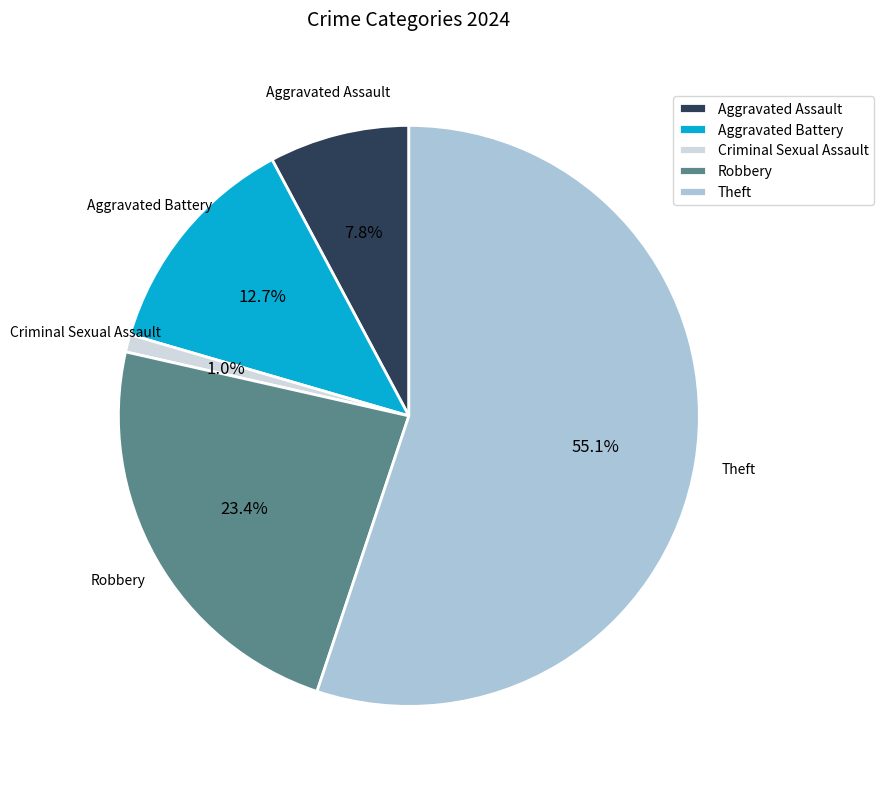

Combined, what portion of the pie is Criminal Sexual Assault and Aggravated Assault?

8.8%